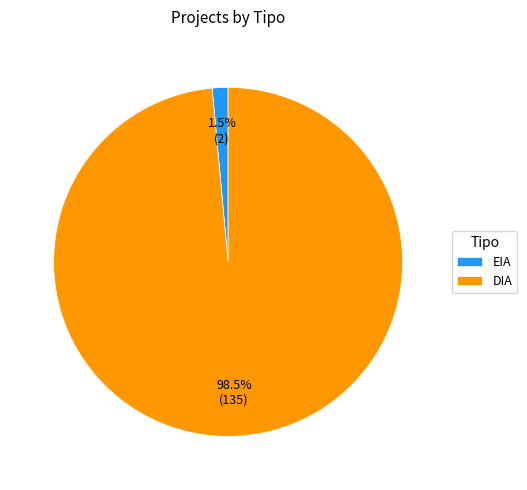

Does any single category account for the majority?

Yes